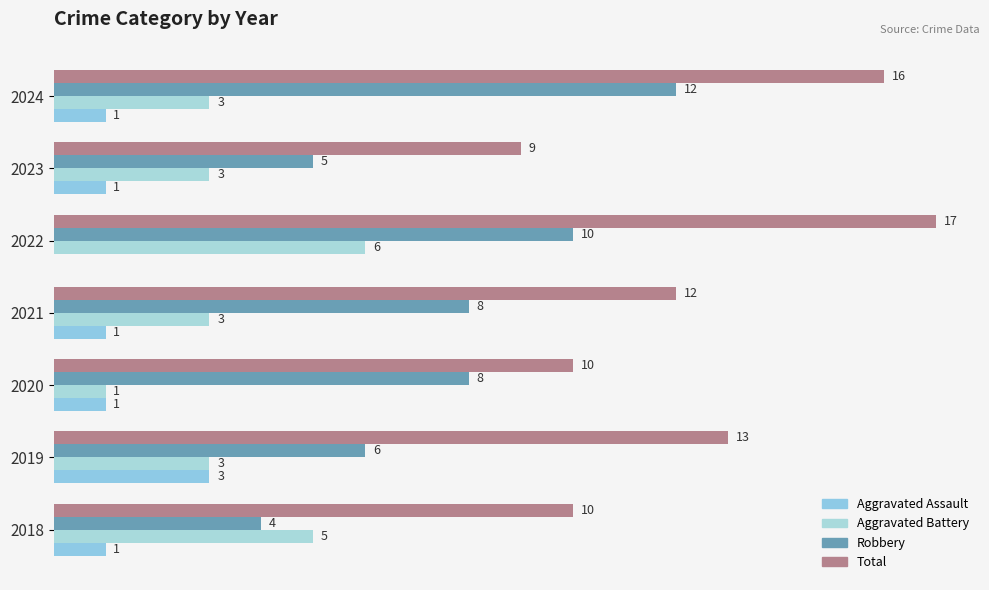

What are all the series names shown in the legend?

Aggravated Assault, Aggravated Battery, Robbery, Total